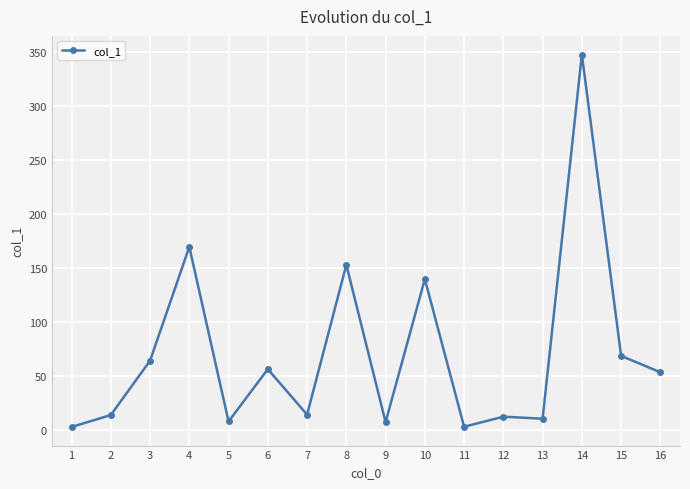

True or false: there are more than 1 points higher than both neighbors.

True